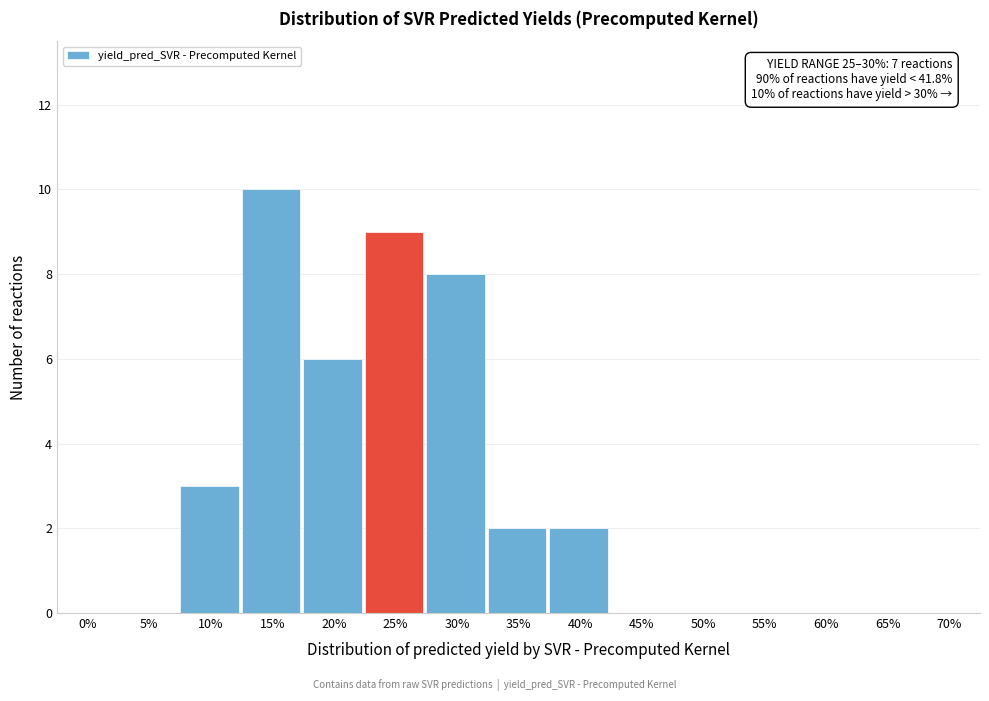

Reading left to right, transcribe all the data shown in this chart.

0%=0	5%=0	10%=3	15%=10	20%=6	25%=9	30%=8	35%=2	40%=2	45%=0	50%=0	55%=0	60%=0	65%=0	70%=0